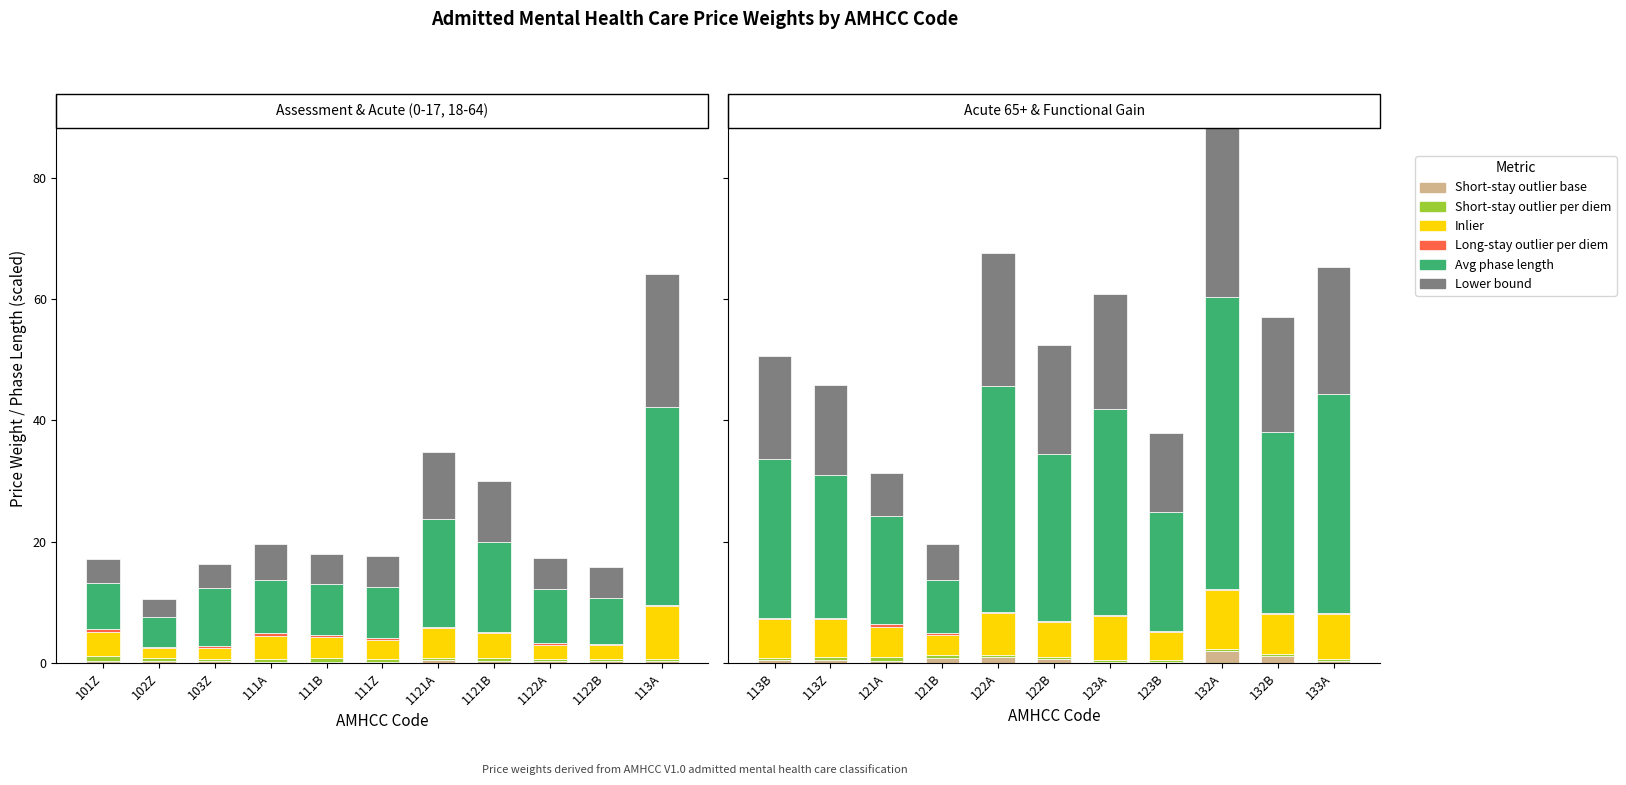

True or false: Avg phase length has a value of 13.1 at 121B.

False